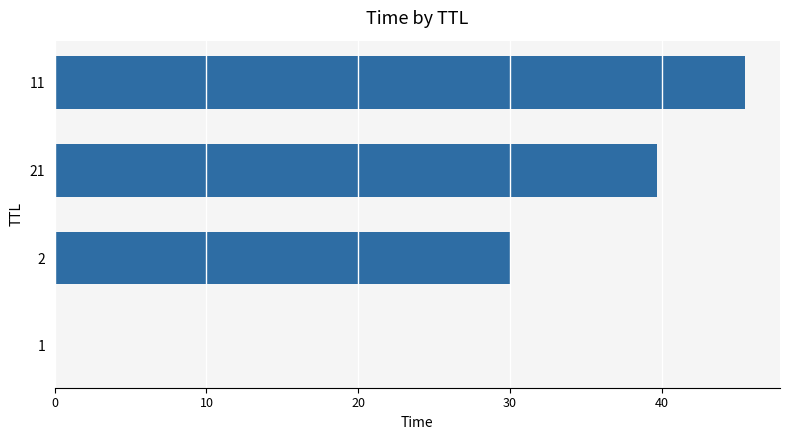

What is the sum of all values?

115.2